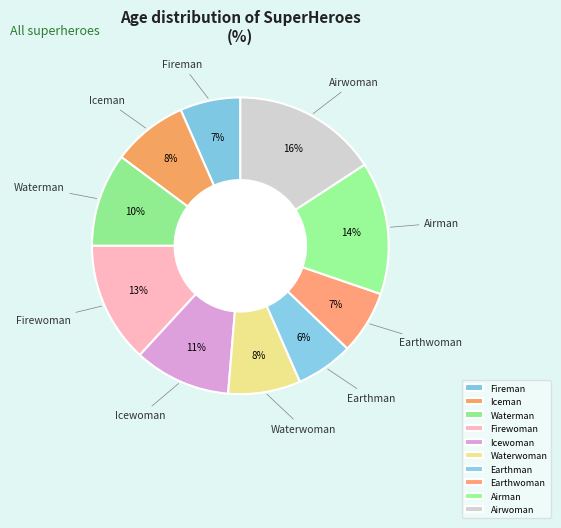

What is the largest slice in the pie chart?

Airwoman